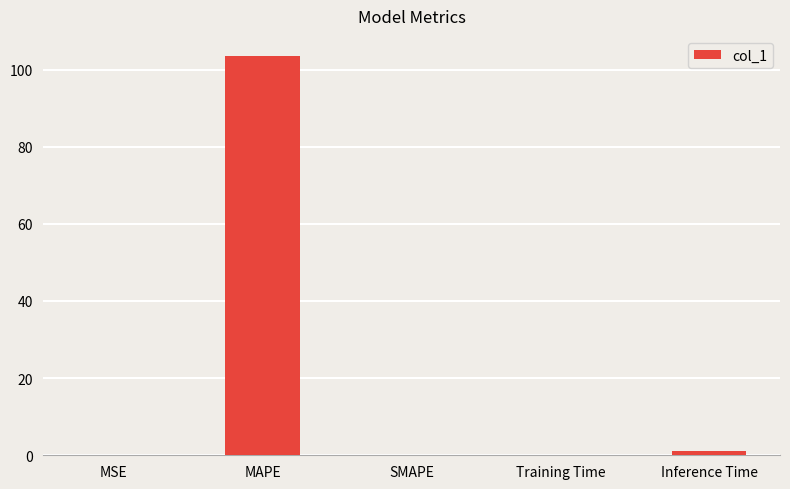

What is the greatest value displayed?

103.5